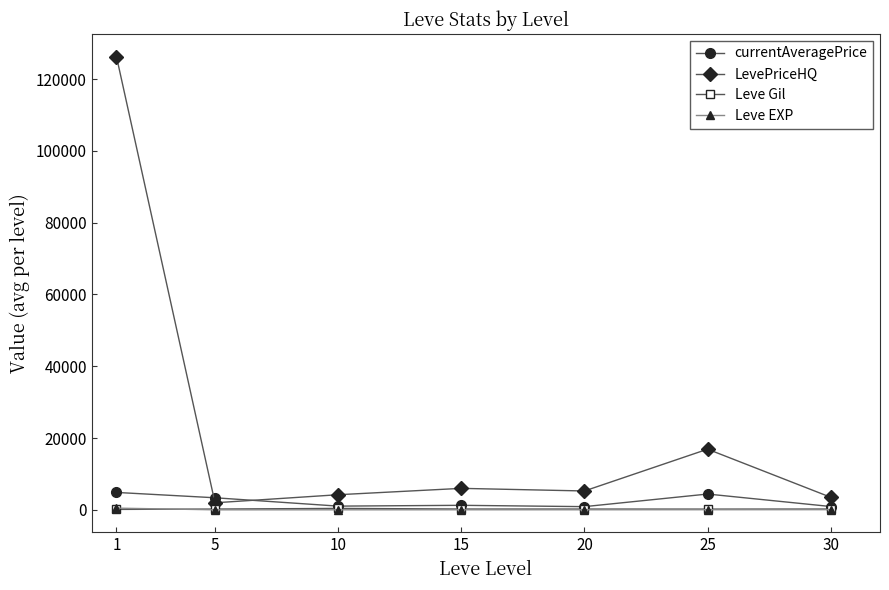

How many lines are shown in the chart?

4